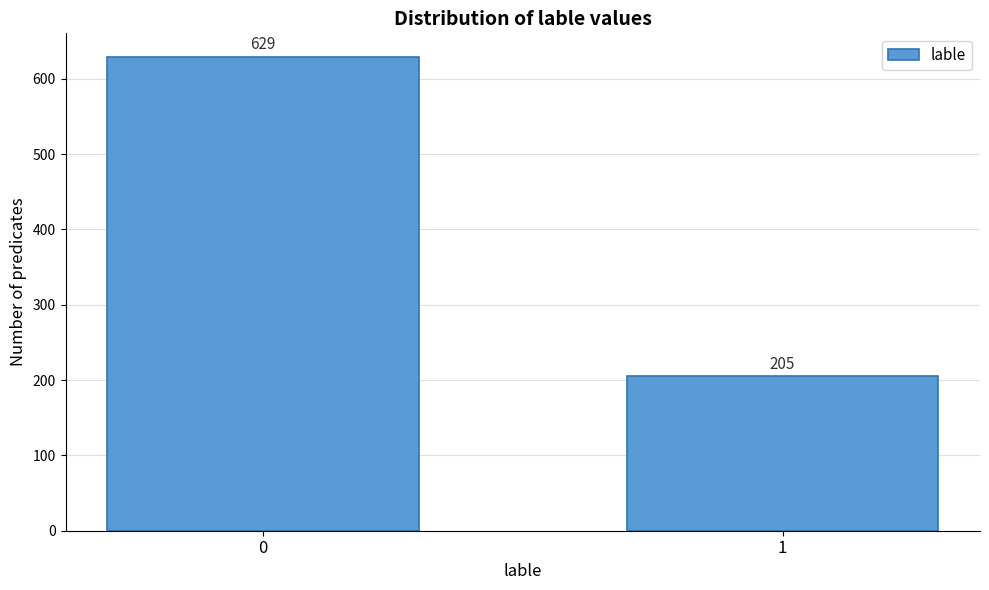

Reading left to right, what are all the values shown in this chart?

0=629	1=205